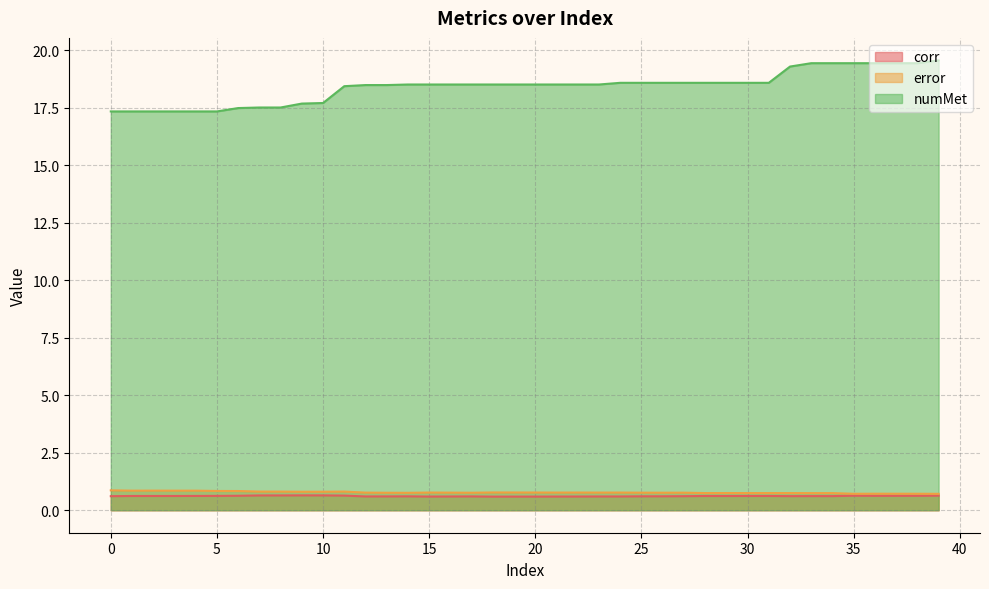

Reading left to right, transcribe all the data shown in this chart.

corr: 0.6	0.6	0.6	0.6	0.6	0.6	0.6	0.6	0.6	0.6	0.6	0.6	0.6	0.6	0.6	0.6	0.6	0.6	0.6	0.6	0.6	0.6	0.6	0.6	0.6	0.6	0.6	0.6	0.6	0.6	0.6	0.6	0.6	0.6	0.6	0.6	0.6	0.6	0.6	0.6
error: 0.9	0.9	0.9	0.9	0.9	0.8	0.8	0.8	0.8	0.8	0.8	0.8	0.8	0.8	0.8	0.8	0.8	0.8	0.8	0.8	0.8	0.8	0.8	0.8	0.8	0.8	0.8	0.8	0.7	0.7	0.7	0.7	0.7	0.7	0.7	0.7	0.7	0.7	0.7	0.7
numMet: 17.3	17.3	17.3	17.3	17.3	17.3	17.5	17.5	17.5	17.7	17.7	18.4	18.5	18.5	18.5	18.5	18.5	18.5	18.5	18.5	18.5	18.5	18.5	18.5	18.6	18.6	18.6	18.6	18.6	18.6	18.6	18.6	19.3	19.4	19.4	19.4	19.4	19.4	19.4	19.6